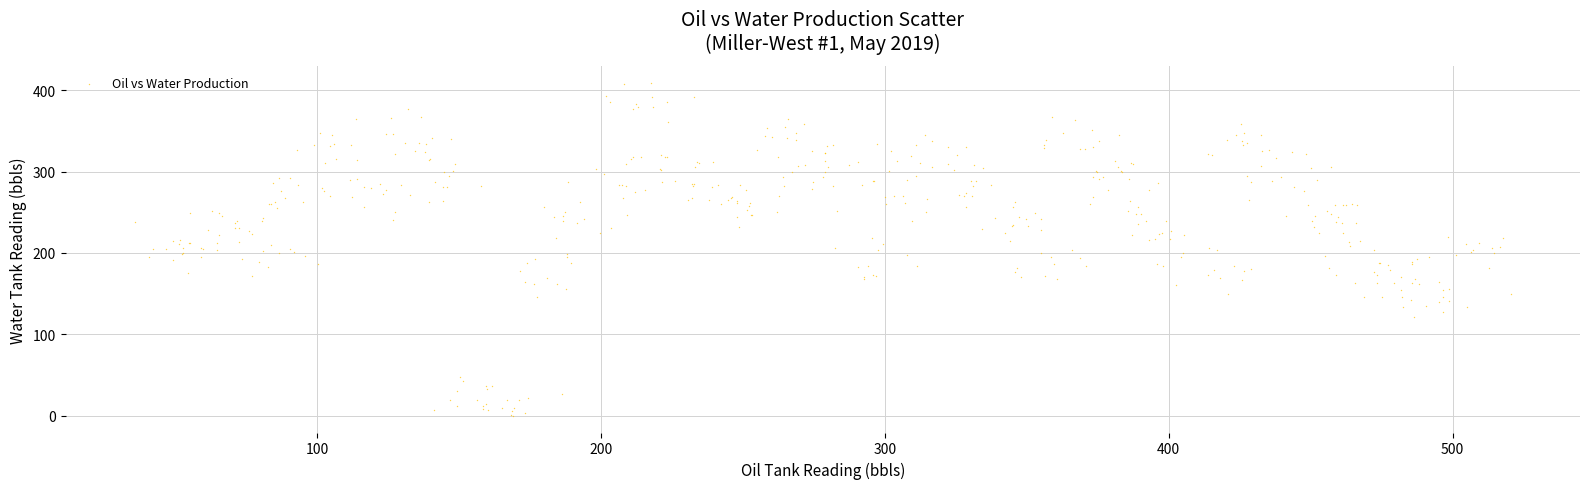

What is the range of Y values (max minus min)?

409.7